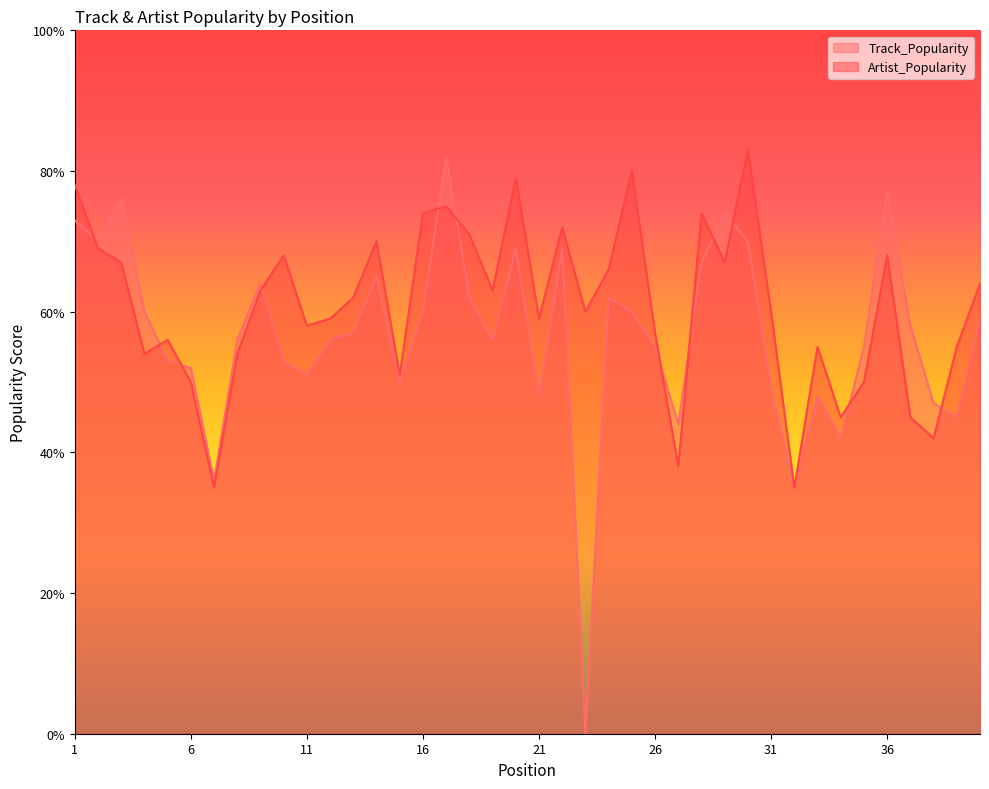

Rank the categories by Artist_Popularity value from highest to lowest.

30, 25, 20, 1, 17, 16, 28, 22, 18, 14, 2, 10, 36, 3, 29, 24, 40, 9, 19, 13, 23, 31, 12, 21, 11, 26, 5, 33, 39, 4, 8, 15, 6, 35, 34, 37, 38, 27, 7, 32